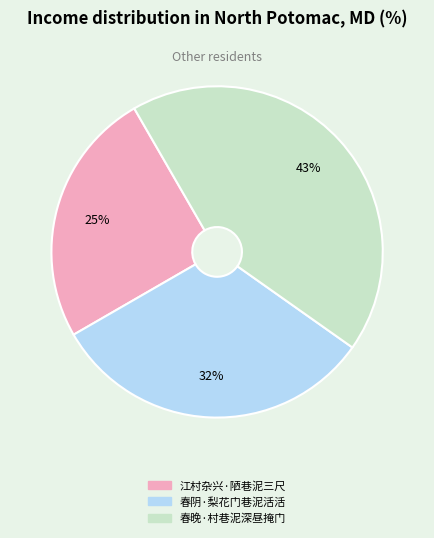

Is there any slice that represents more than half of the pie?

No